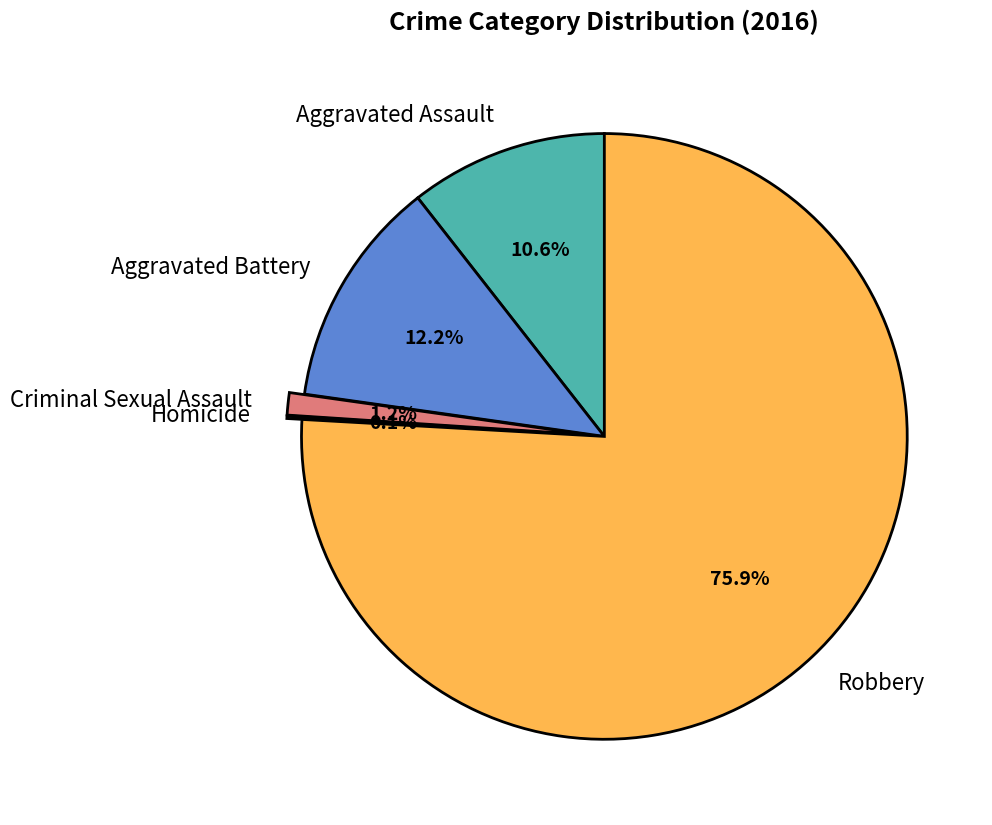

Which slice is the largest?

Robbery